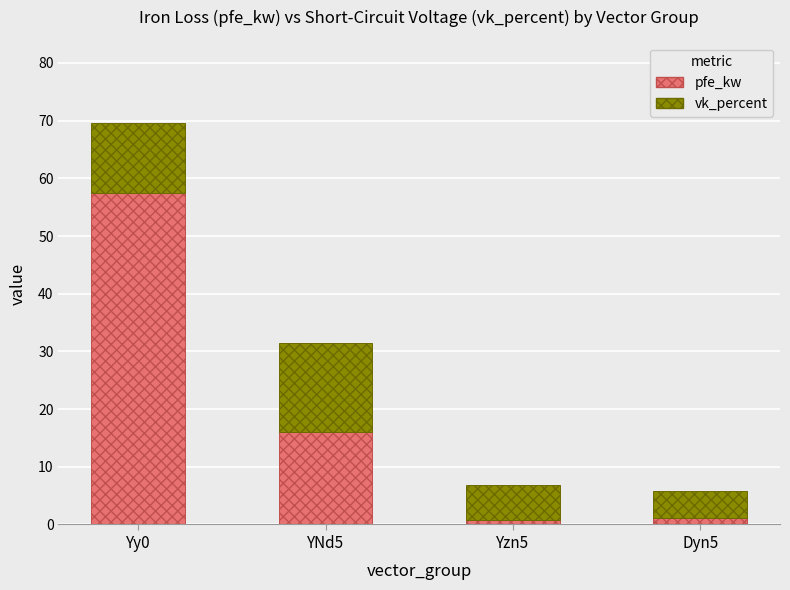

Are the bars grouped side by side (vs. stacked)?

No